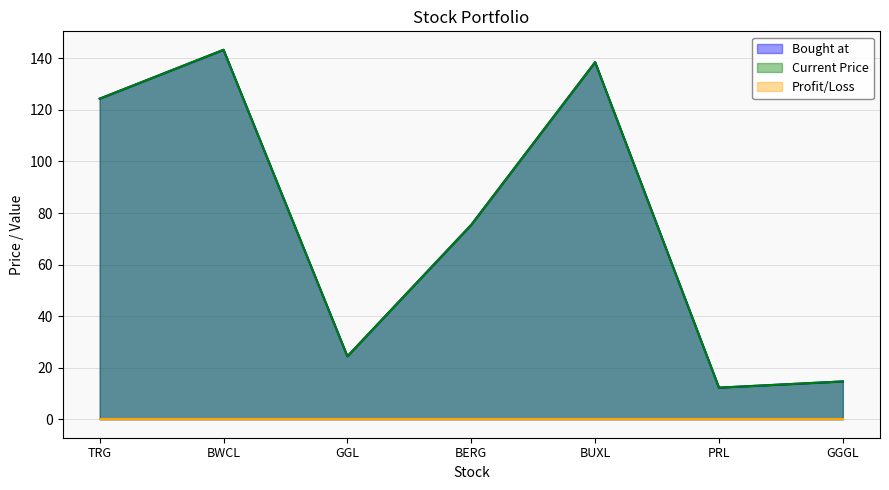

What is the label of the 7th point from the right?

TRG